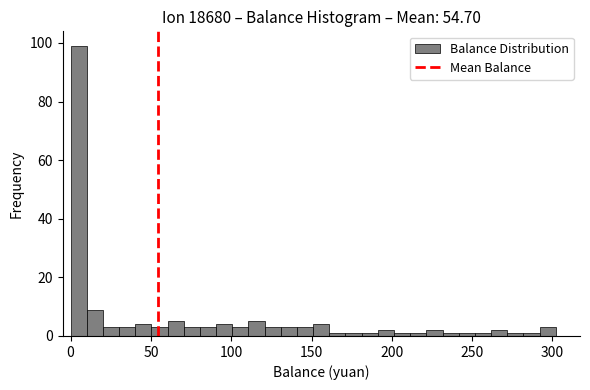

Read against the x-axis, roughly where is the centre of the tallest bar?

5